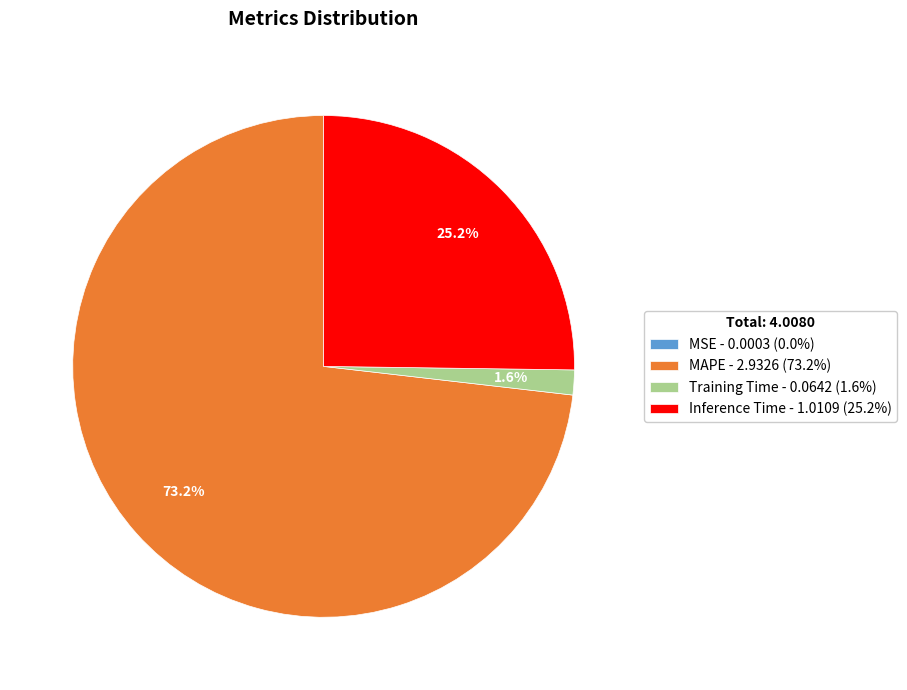

To the nearest percent, what is the average slice percentage?

25%